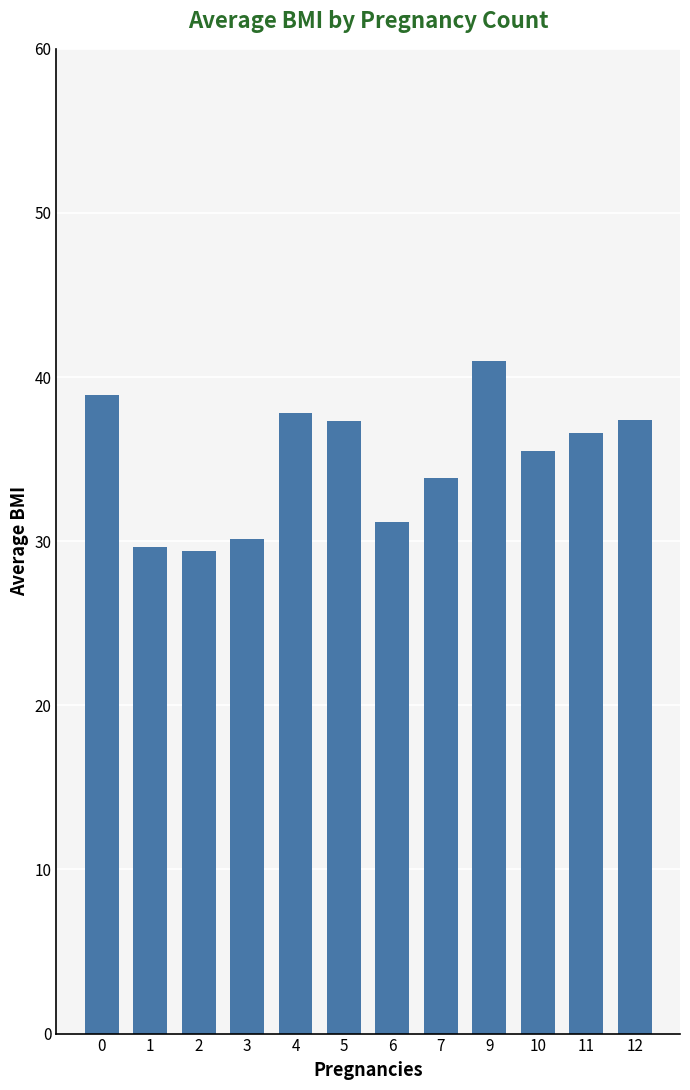

What is the average value?

34.9